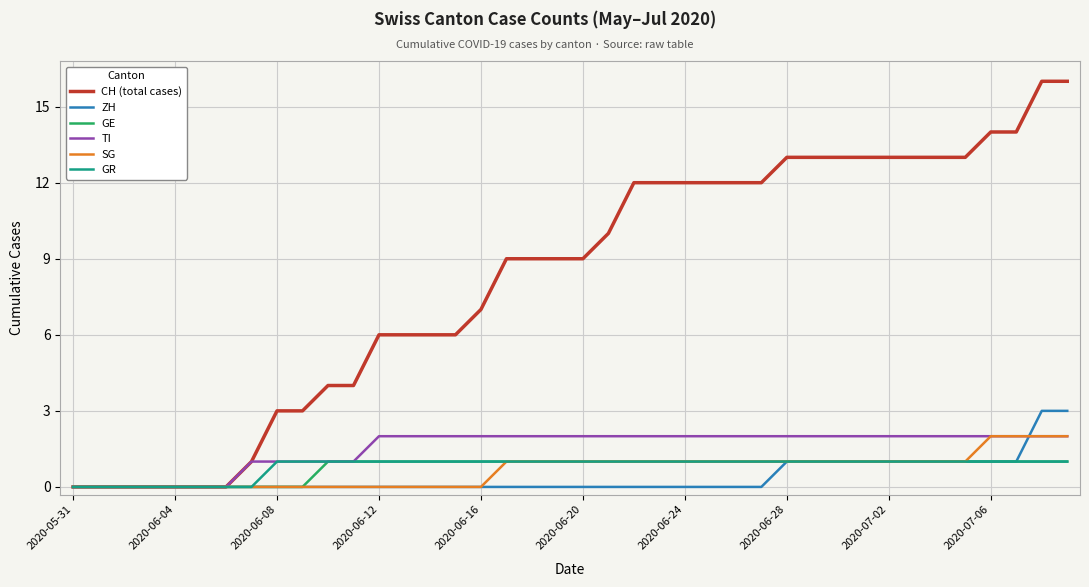

Which series has the widest spread of values?

CH (total cases)